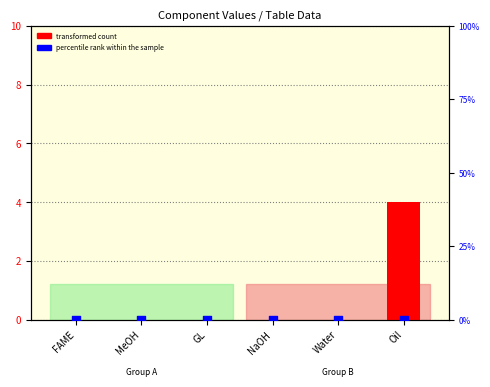

Which series contains the lowest Y value?

transformed count